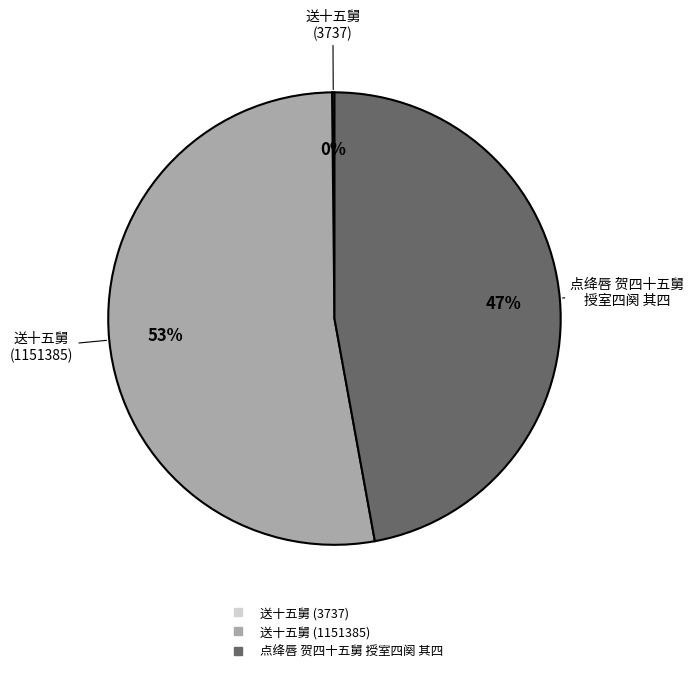

To the nearest percent, what is the difference between the largest and smallest slice percentages?

53%